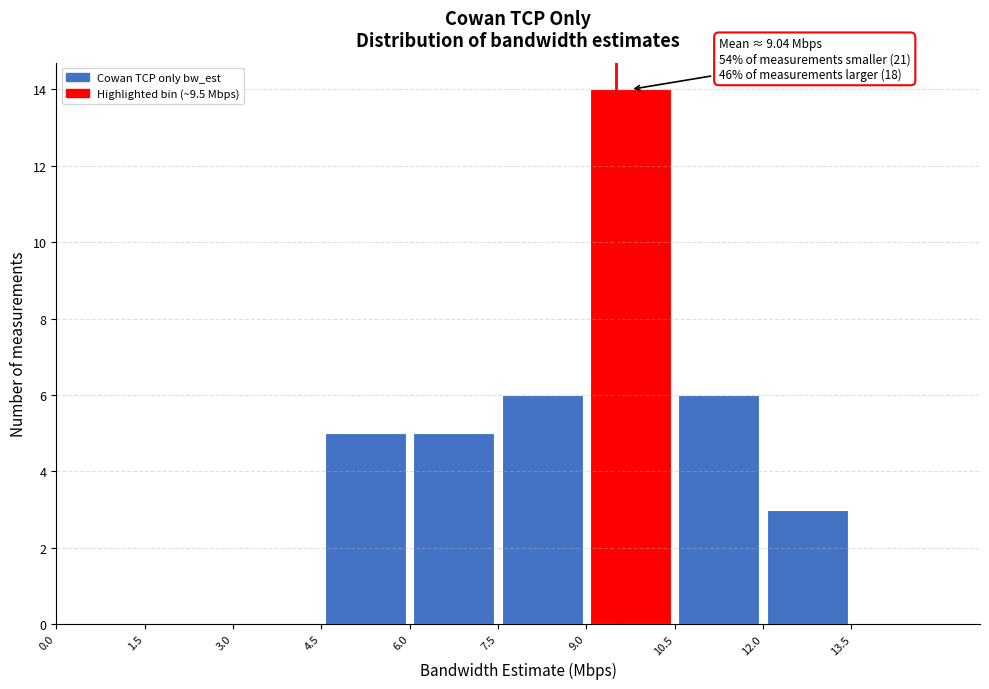

Which range on the x-axis has the tallest bar?

9.0 to 10.5